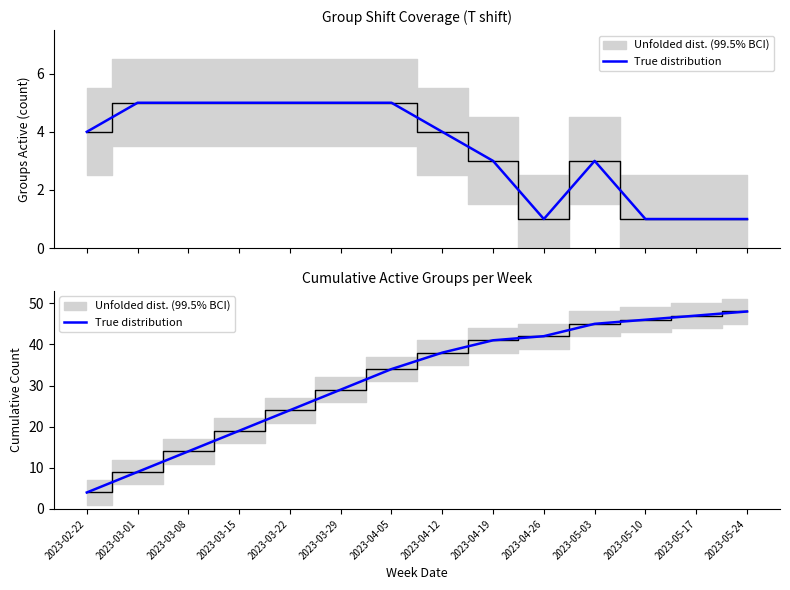

Is this an area chart (filled region under the line)?

No